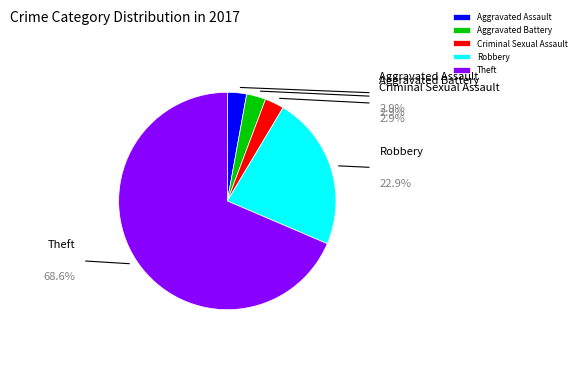

The Criminal Sexual Assault slice represents 3% of the pie. True or false?

True